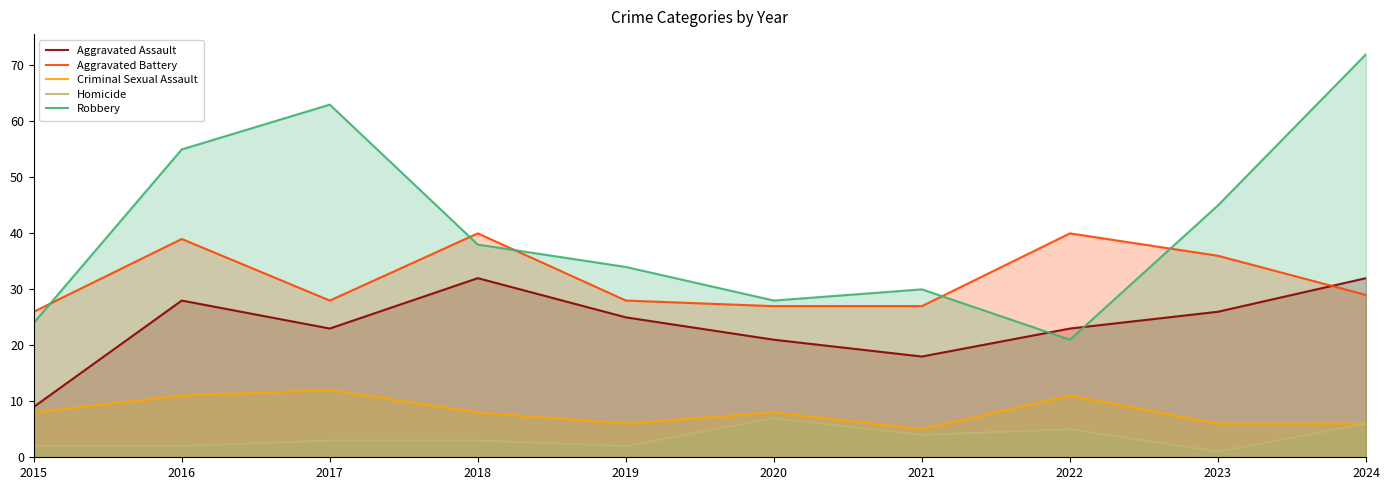

How many lines are shown in the chart?

5